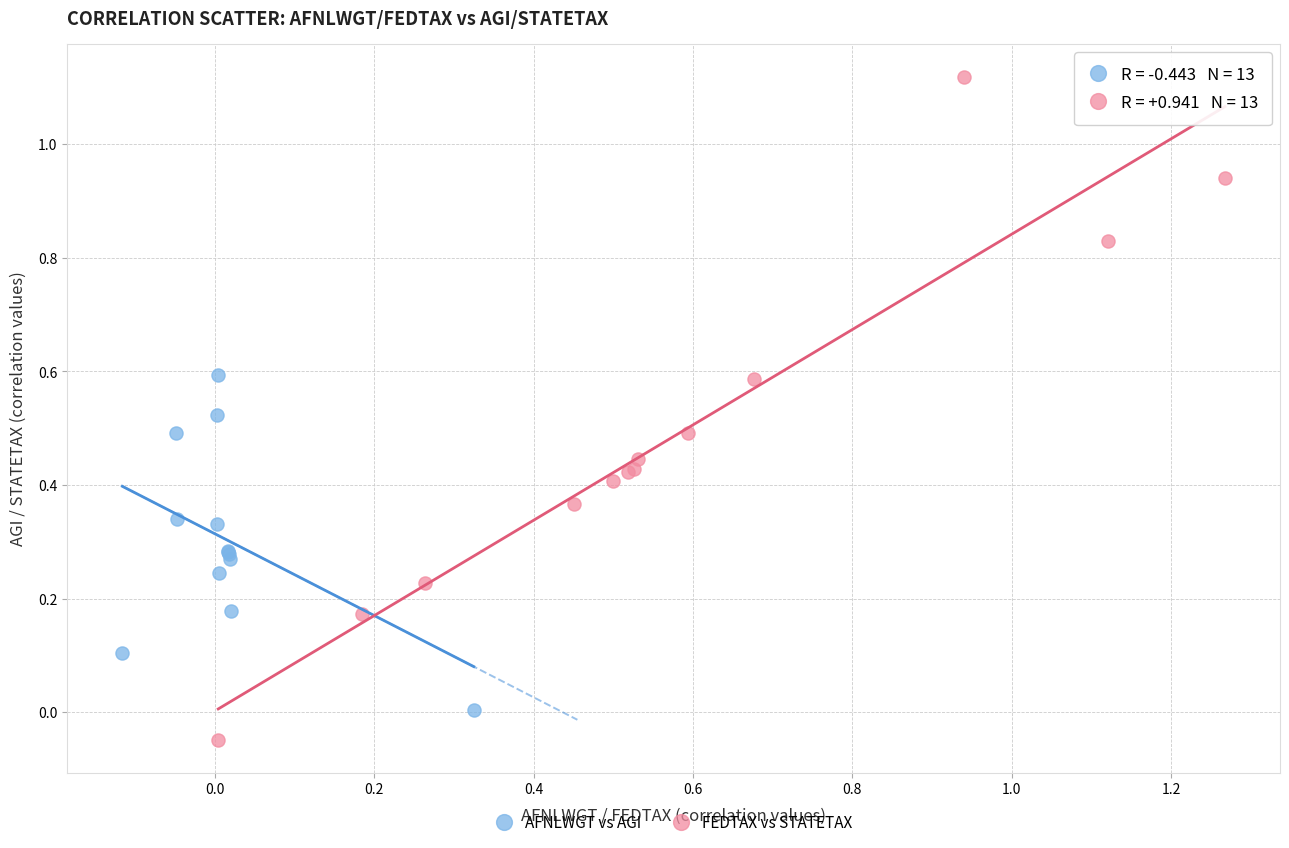

Which series contains the highest Y value?

FEDTAX vs STATETAX